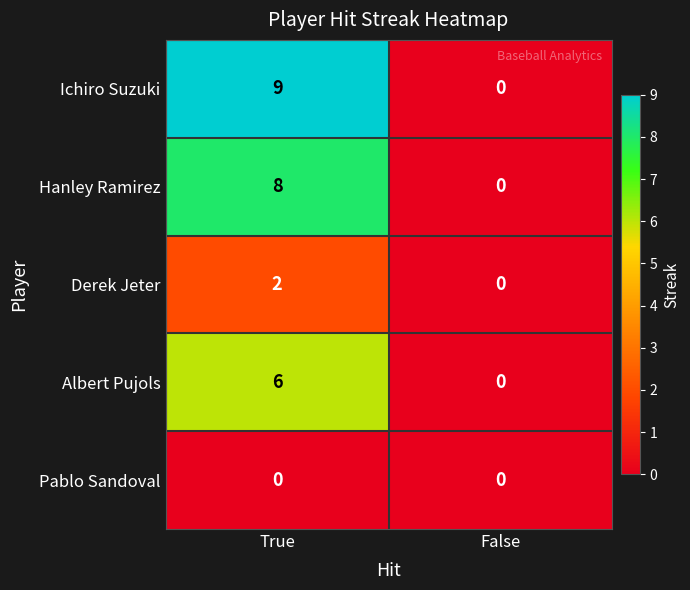

Which series changed the most between True and False?

Ichiro Suzuki